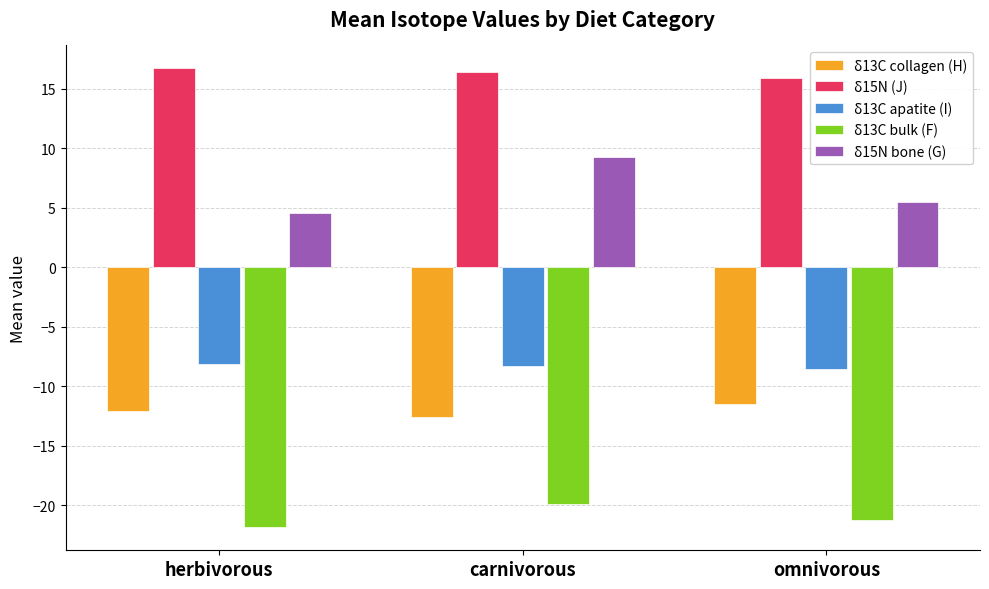

What is the average value of the δ15N (J) series?

16.3